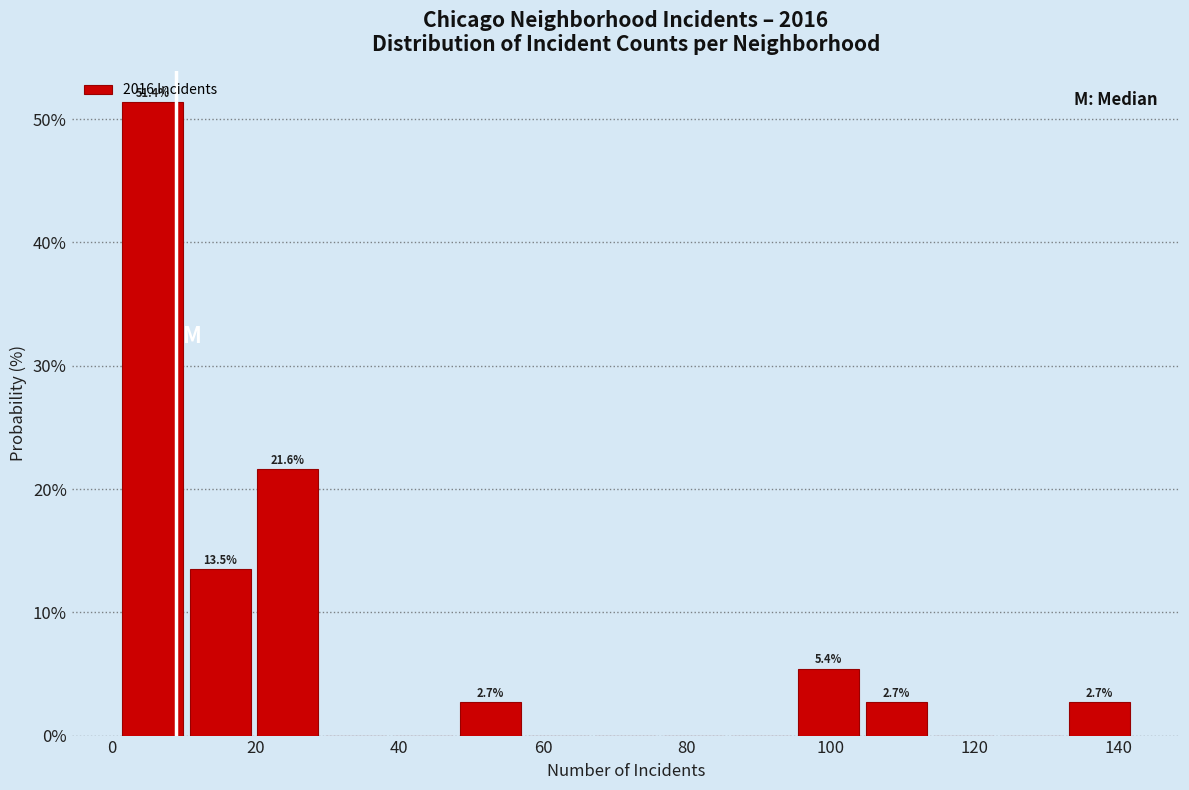

Over which range of the x-axis is the bar tallest?

1.0 to 10.4